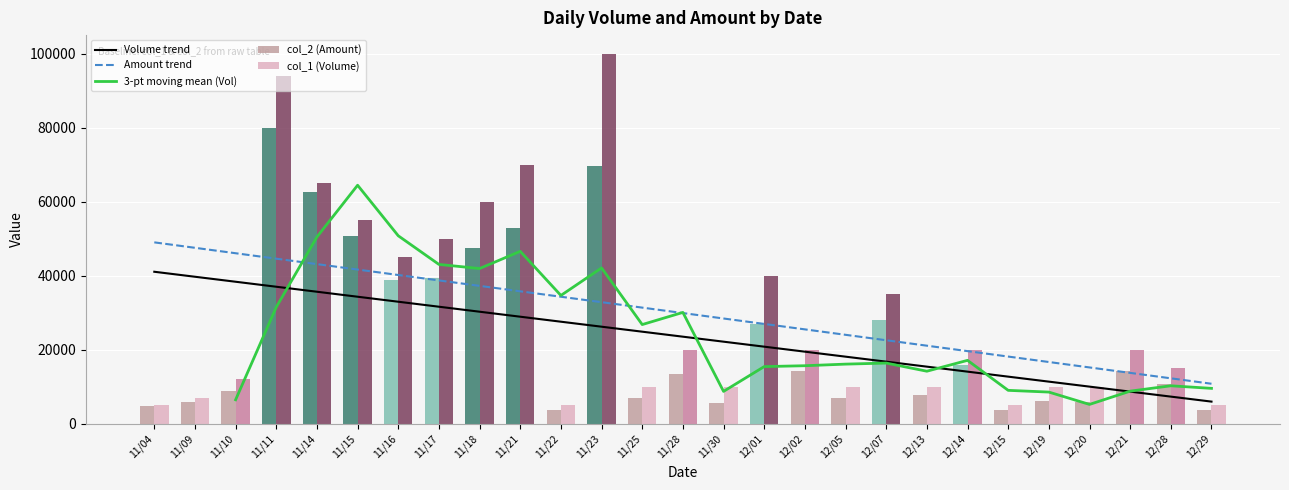

True or false: col_2 (Amount) has a value of 3376 at 11/30.

False